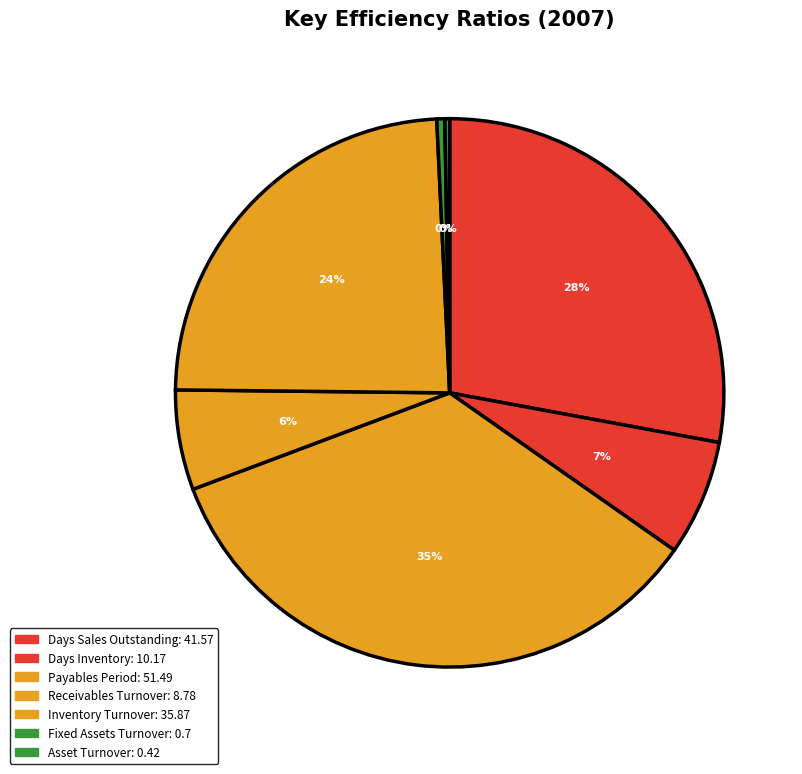

To the nearest percent, what is the combined percentage of Payables Period and Inventory Turnover?

59%